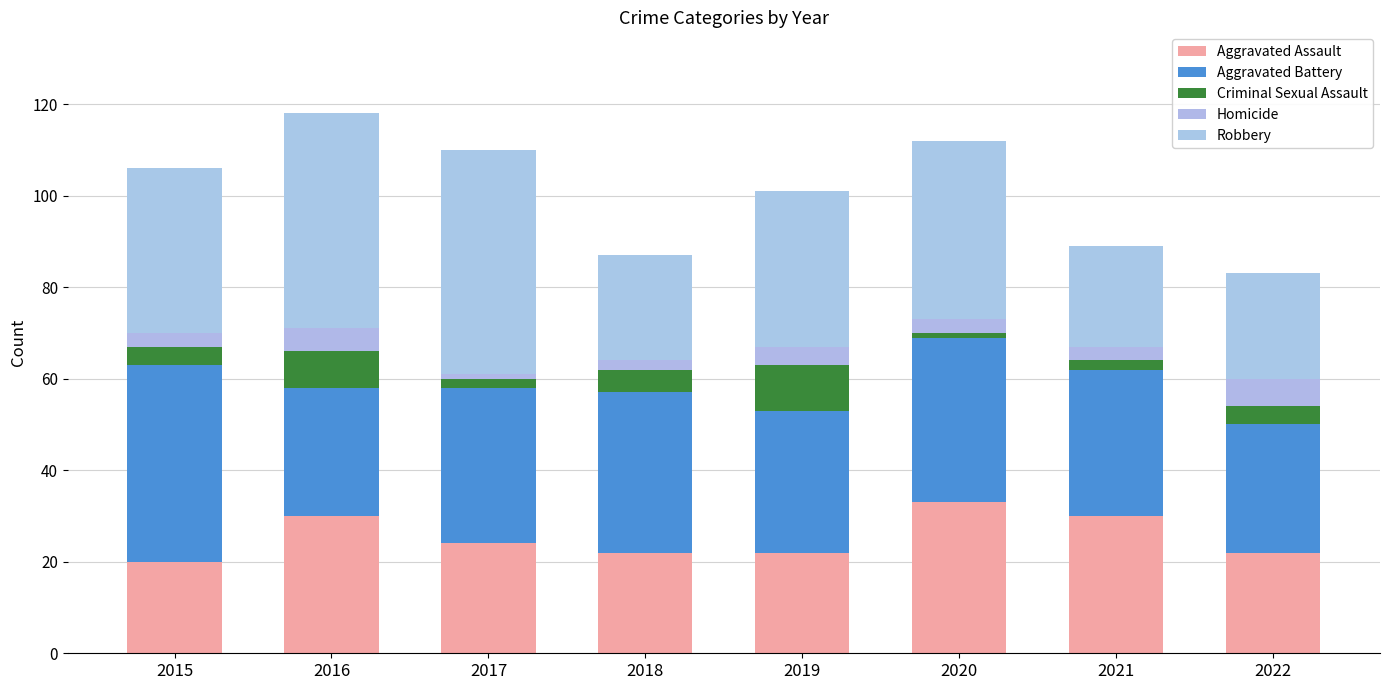

What value does the Homicide series have at 2022?

6